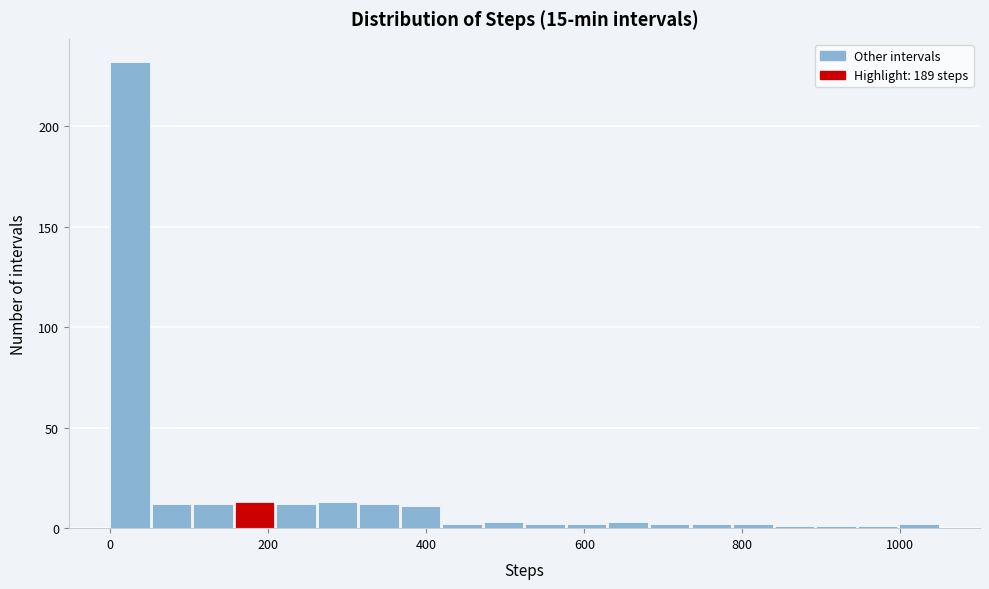

Read against the x-axis, roughly where is the centre of the tallest bar?

20